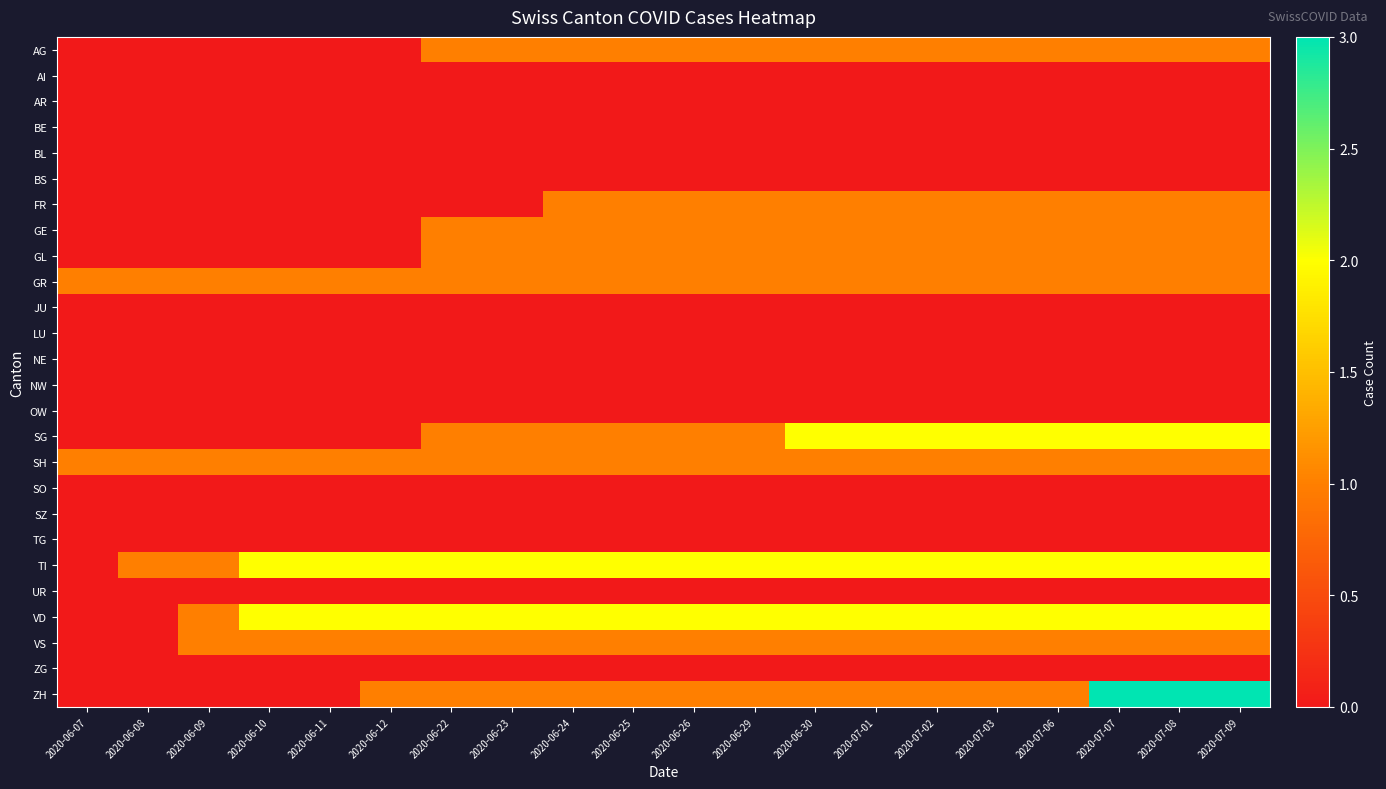

List the series in order of their peak value, highest first.

ZH, SG, TI, VD, AG, FR, GE, GL, GR, SH, VS, AI, AR, BE, BL, BS, JU, LU, NE, NW, OW, SO, SZ, TG, UR, ZG